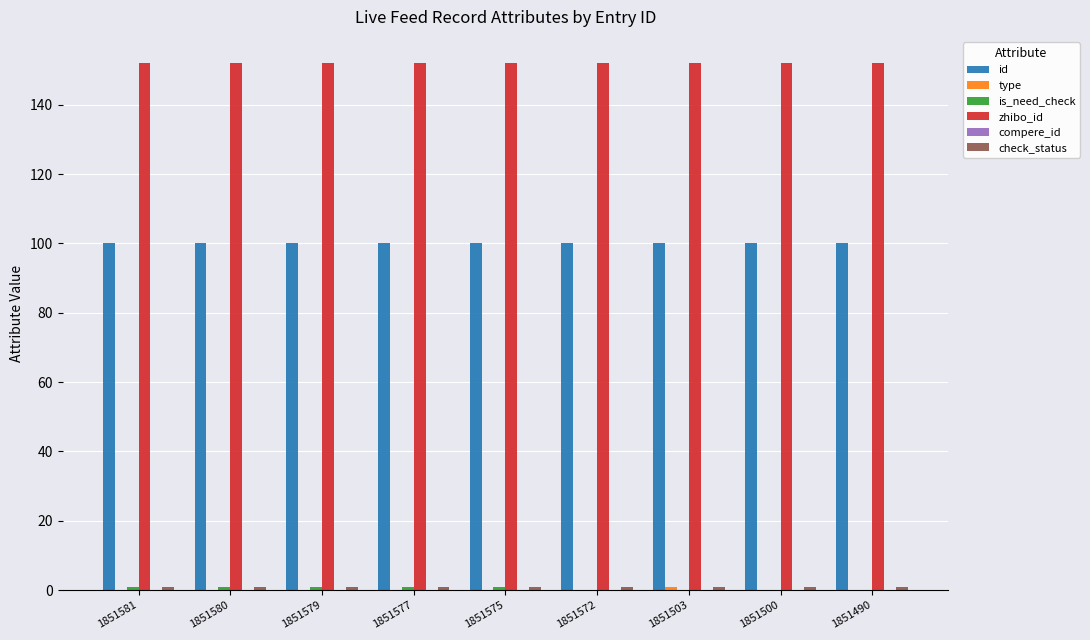

The value of zhibo_id at 1851580 is 247.3. True or false?

False